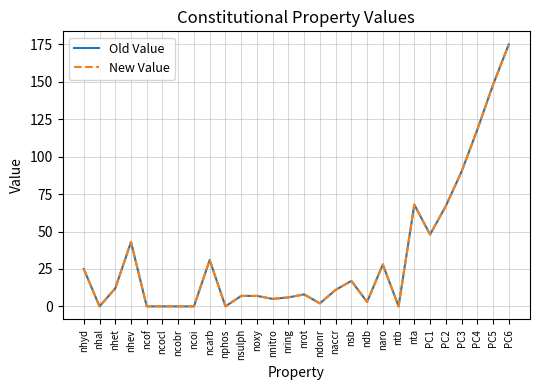

Does the chart have visible grid lines?

Yes